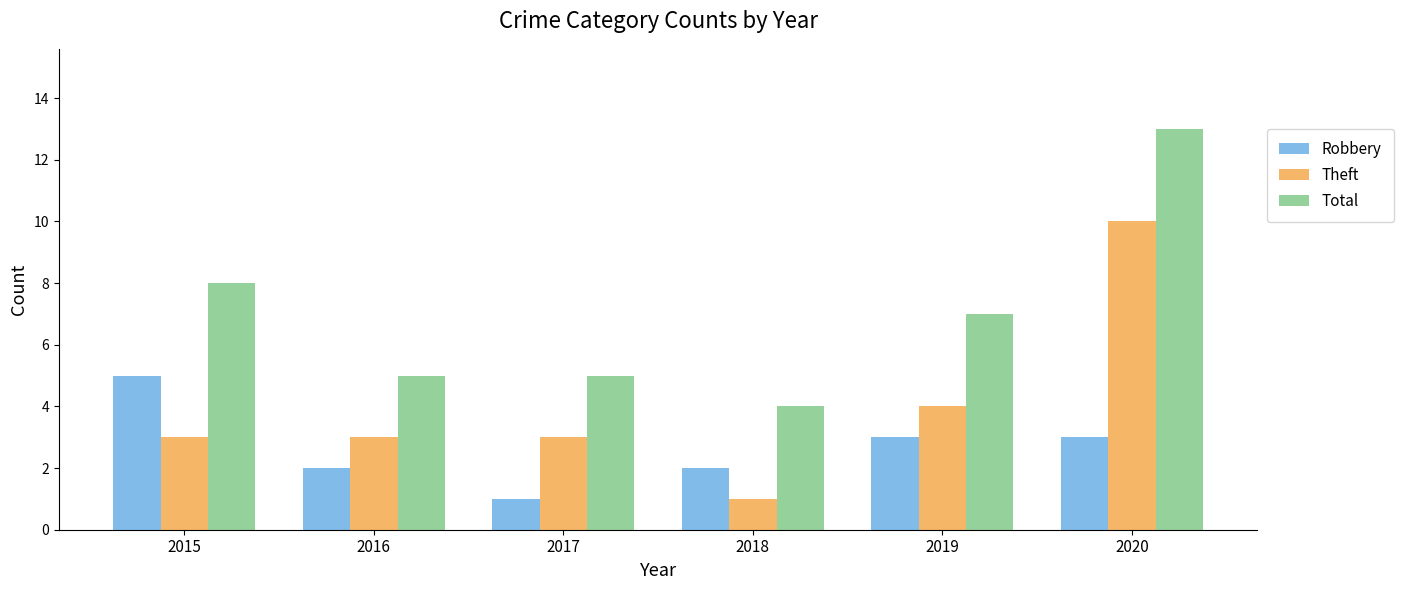

What is the difference between the maximum and second lowest values in the Robbery series?

3